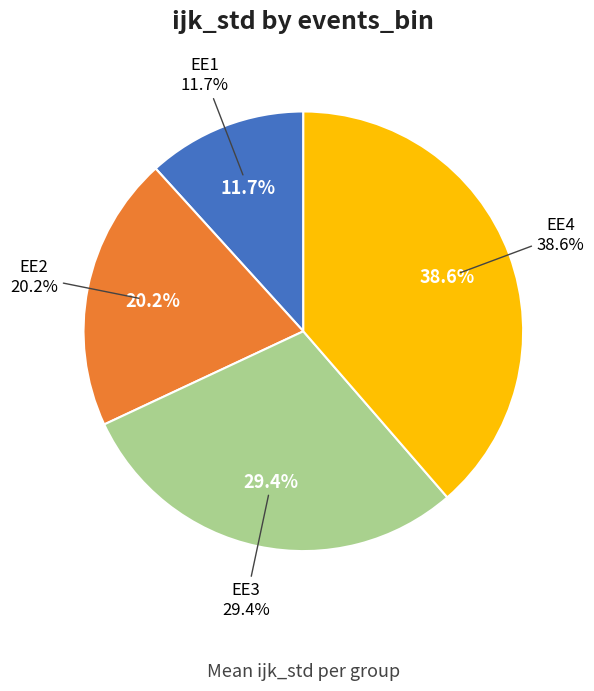

What is the change in value from EE1 to EE2?

+0.1